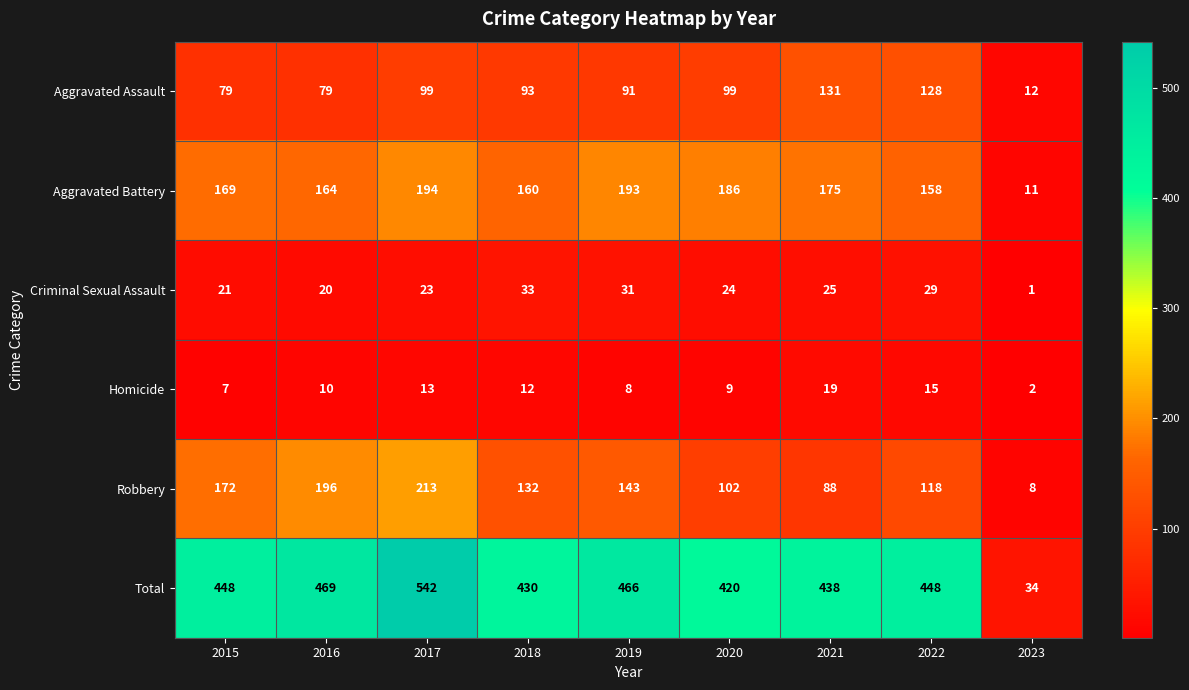

What is the total value across all series at 2020?

840